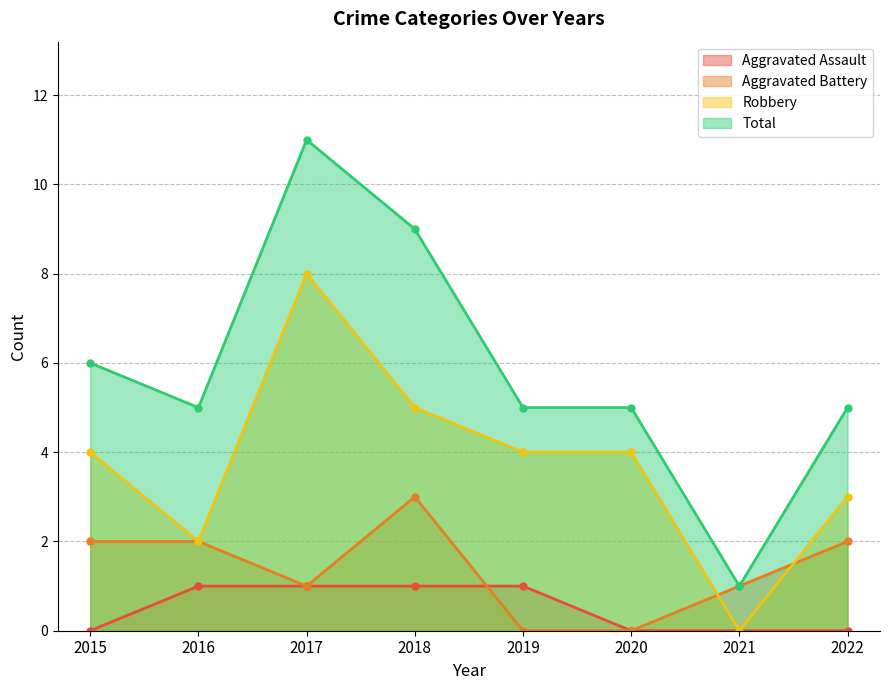

True or false: Robbery has more than 2 interior local peaks.

False